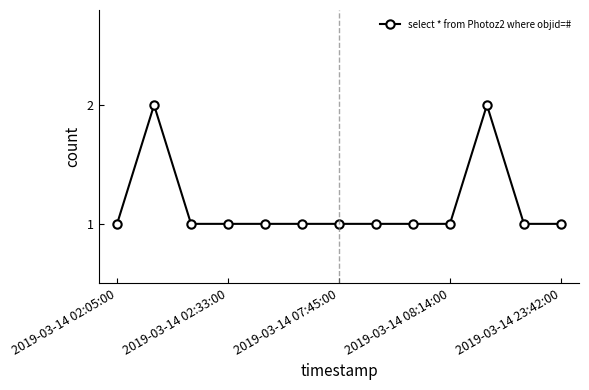

Reading left to right, list all the values displayed in this chart.

1	2	1	1	1	1	1	1	1	1	2	1	1